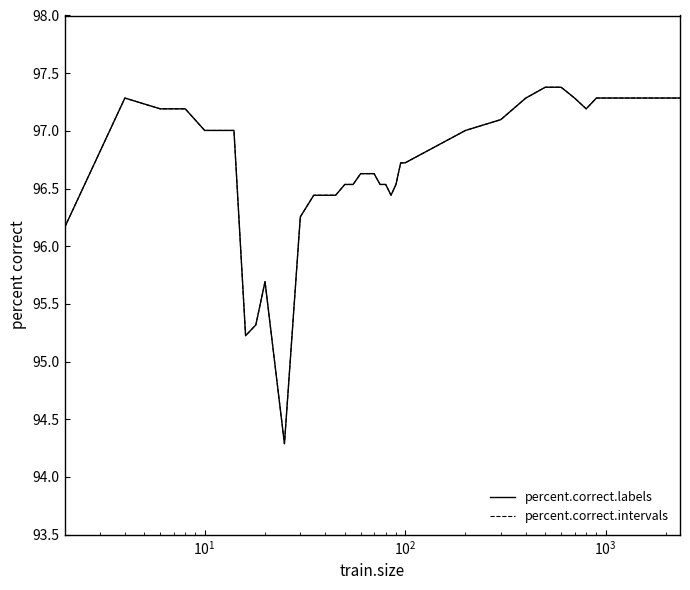

Does the chart display data point markers on the line(s)?

No